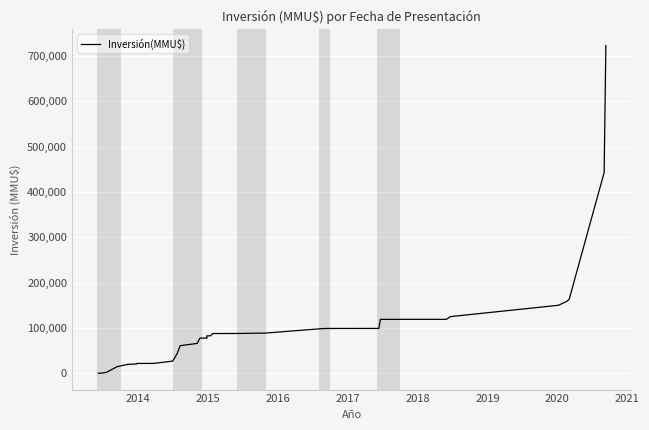

Reading left to right, extract all data points from this chart.

0	0	2050	14550	19550	20350	21550	21550	21650	21750	26750	43750	60750	65750	72500	77500	77510	77510	82510	82510	87510	87510	87760	88010	88260	88510	98510	98760	98797	98834	118834	118876	118916	124916	149916	153916	158416	162916	442916	722916